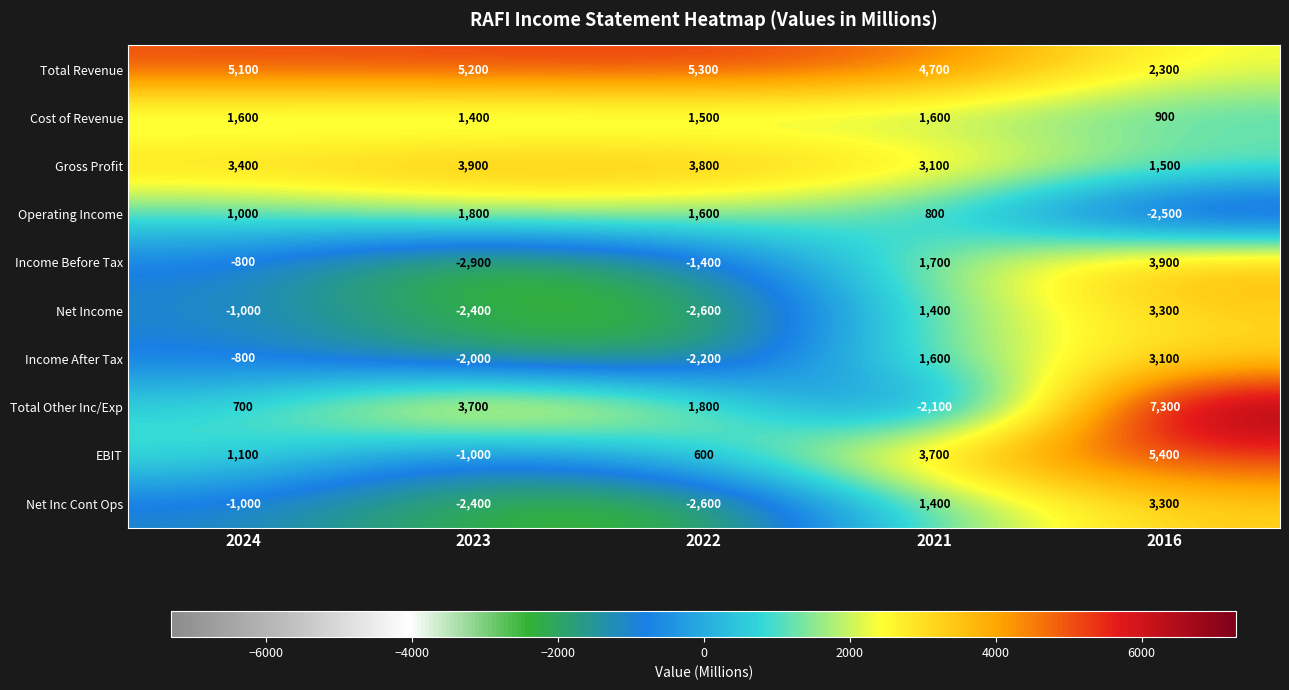

At how many categories does at least one series exceed 3085?

5